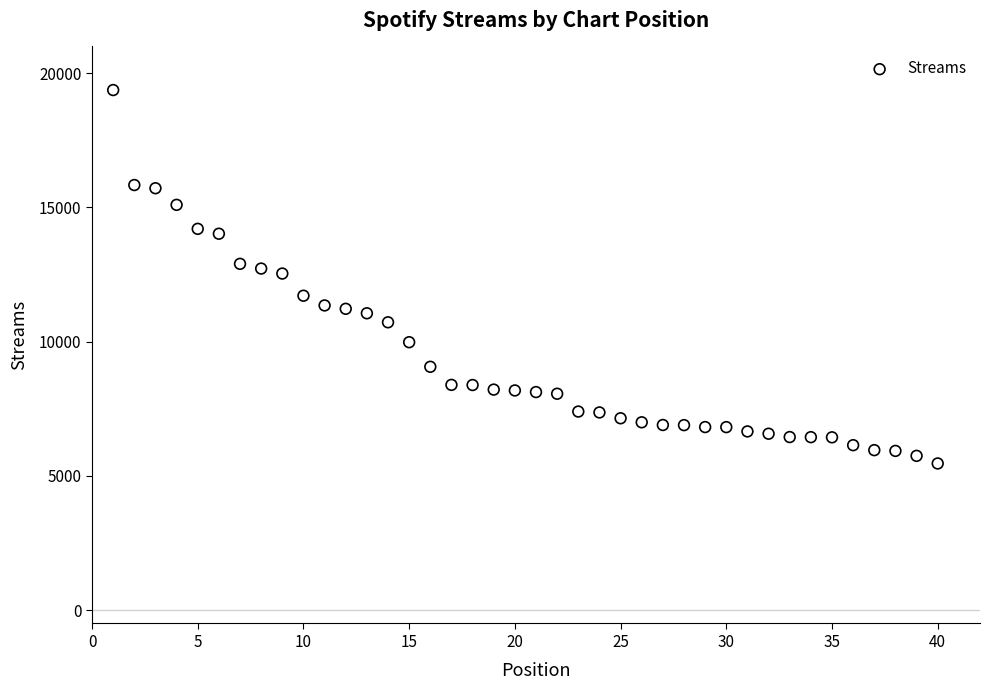

What is the range of Y values (max minus min)?

13913